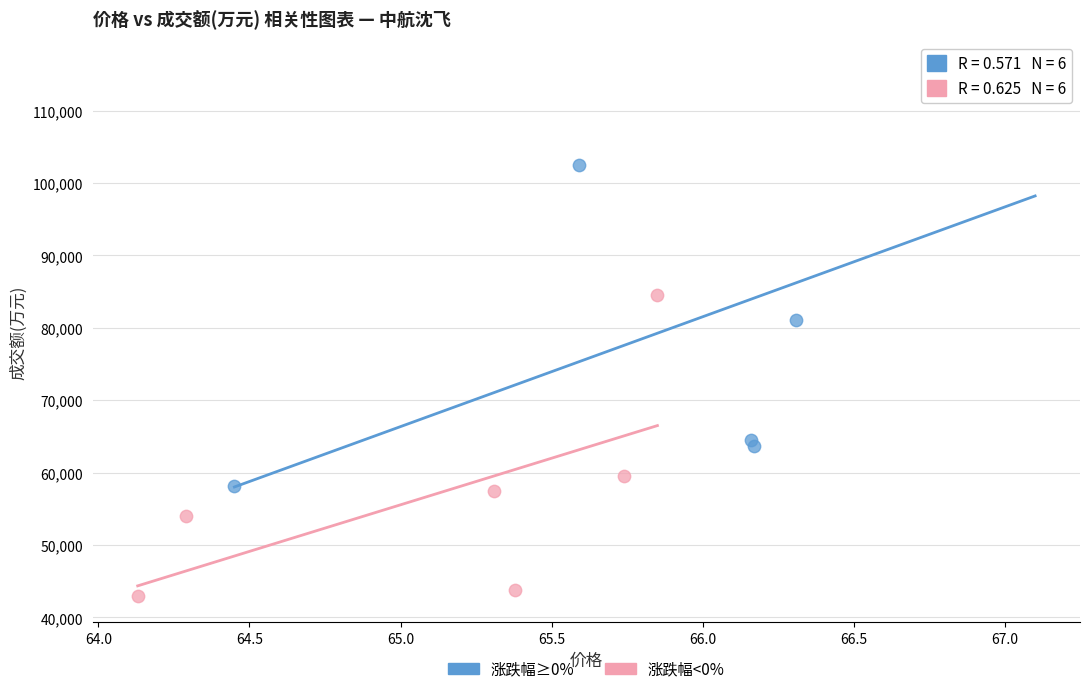

Which series contains the highest Y value?

涨跌幅≥0%